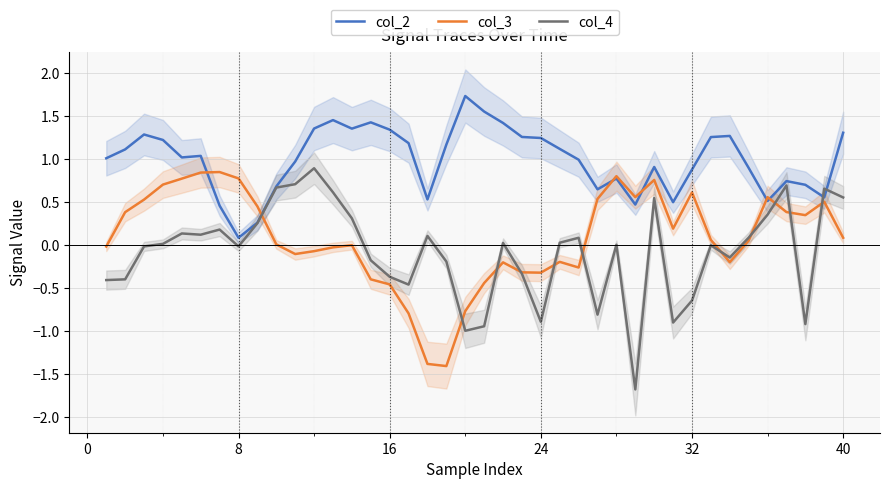

How many values in col_3 are below zero?

18